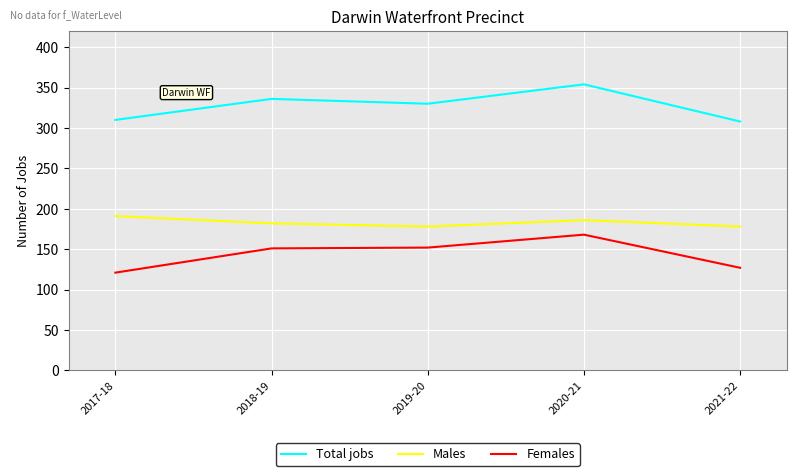

What is the minimum value shown in the chart?

121